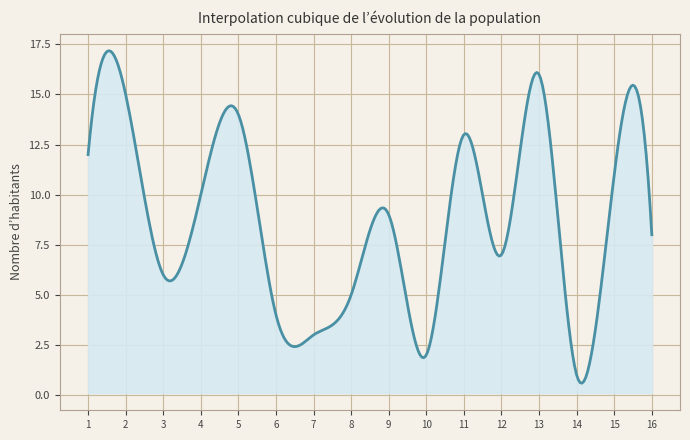

What is the maximum value shown in the chart?

17.2